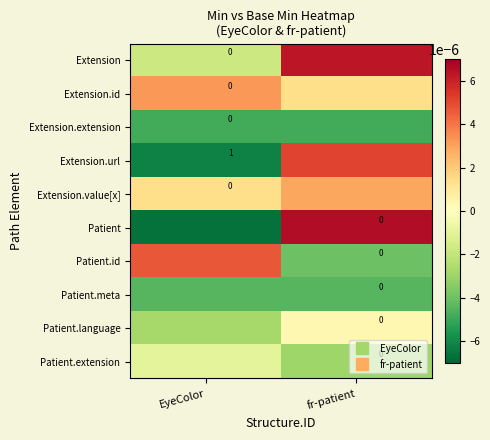

Is it true that Patient.meta equals -0.0 at fr-patient?

False